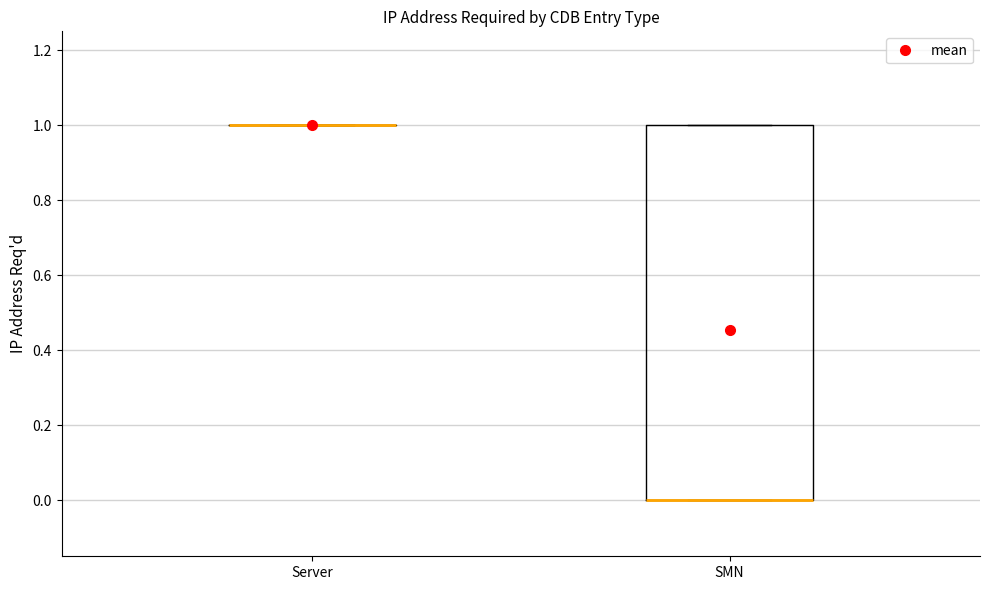

Reading left to right, read every box against the y-axis: the position of its median line, the range the box covers, and the ends of its whiskers. The values are not printed on the chart, so give them approximately, as read against the axis.

Server: box collapsed to a line at 1, whiskers 1 to 1
SMN: median 0 (drawn on the box's lower edge), box 0 to 1, whiskers 0 to 1